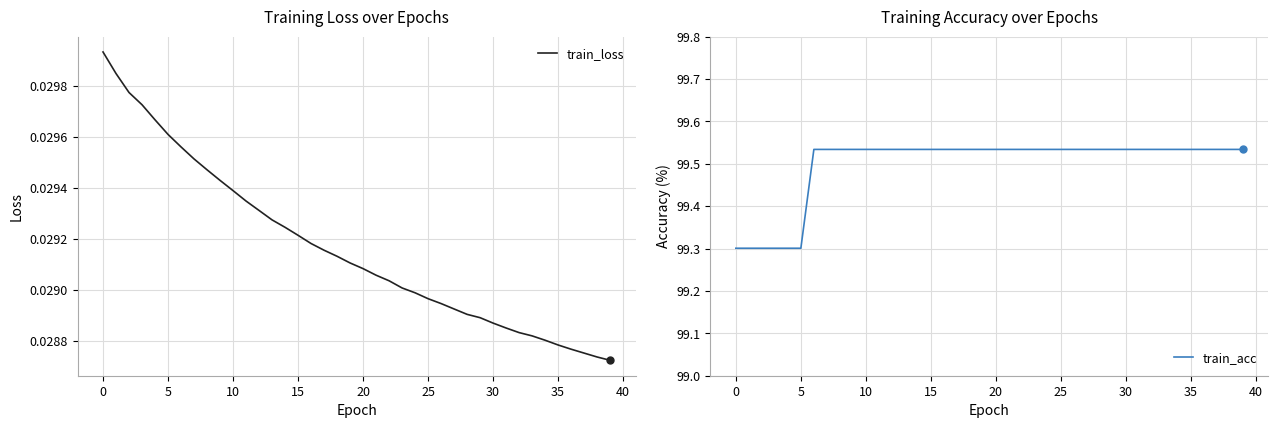

At how many categories does at least one series exceed 57?

40